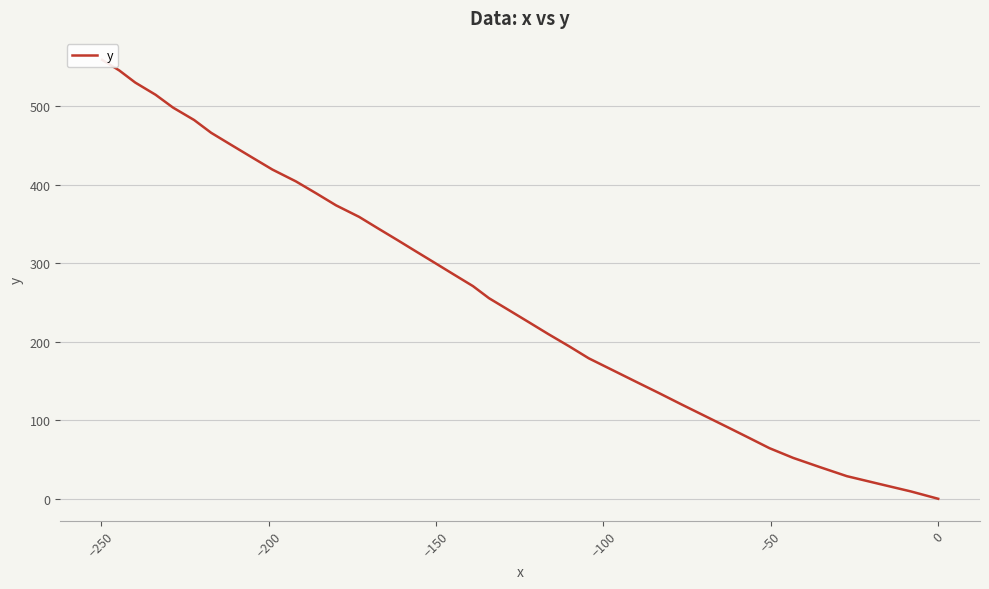

What is the difference between the maximum and minimum values?

558.7